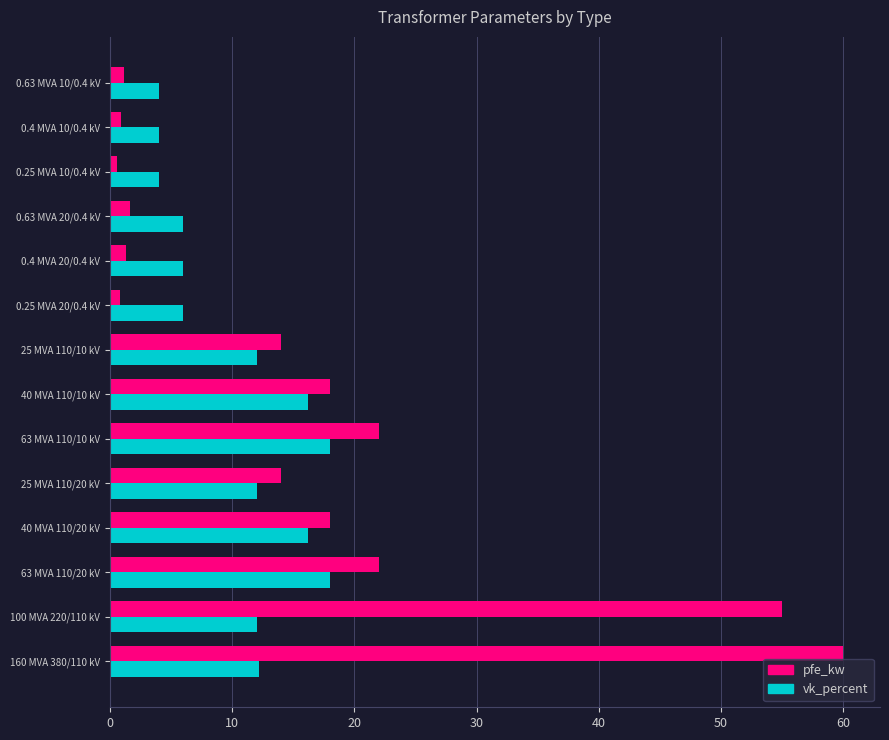

Rank the series by their maximum value, from highest to lowest.

pfe_kw, vk_percent